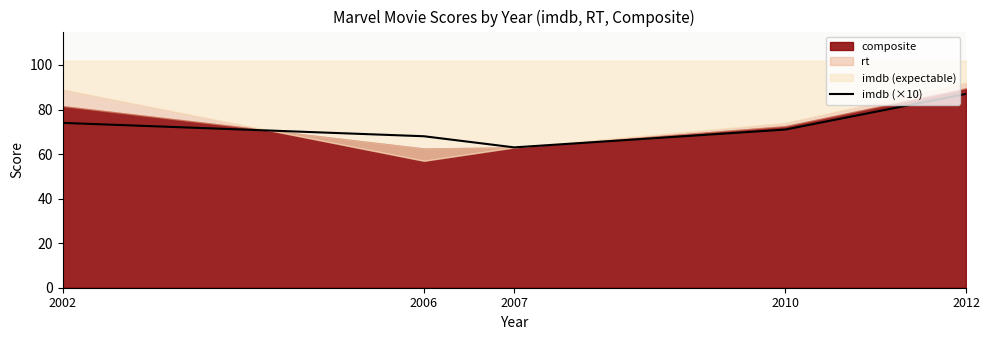

Where does the data first go above 71?

2002